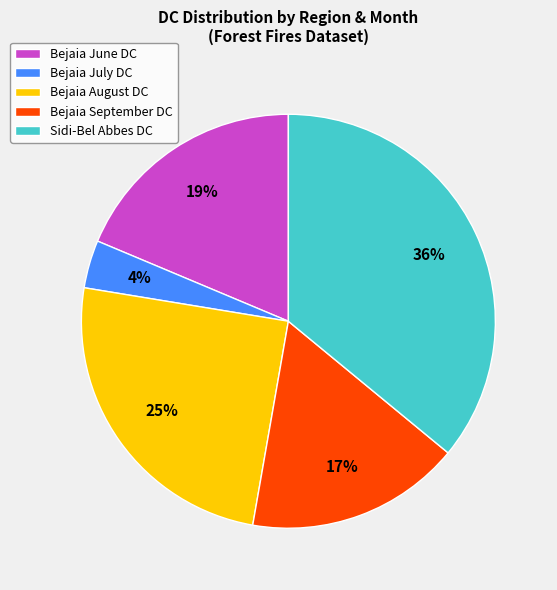

Which slice is the smallest?

Bejaia July DC